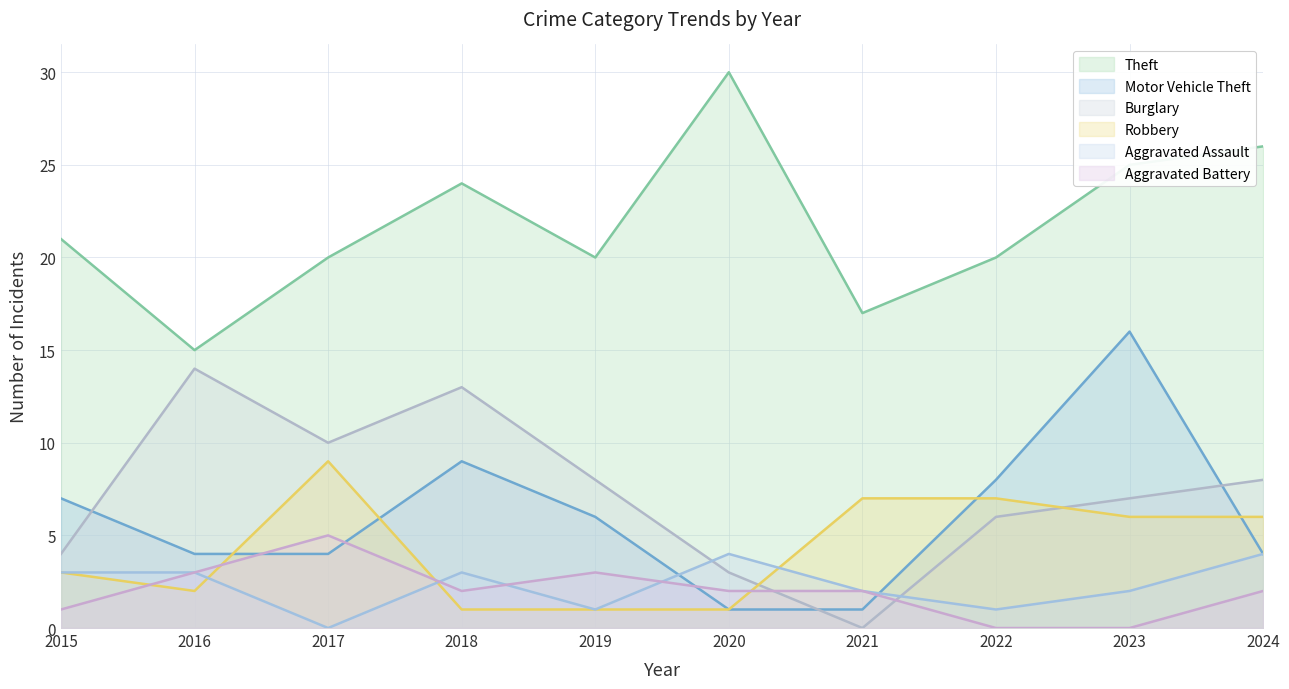

At which label does Robbery first exceed 6?

2017